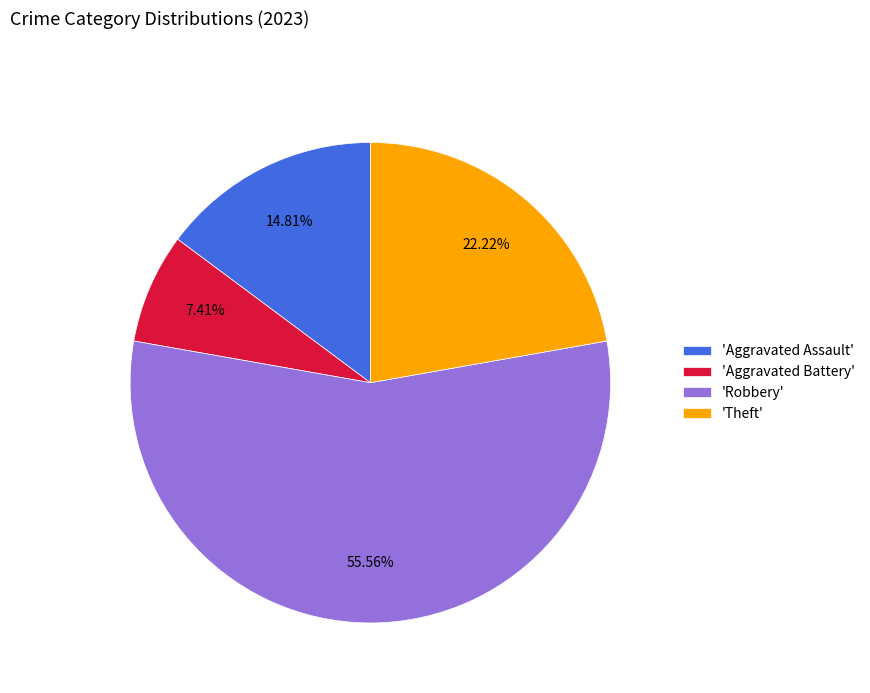

Which slice is the largest?

'Robbery'